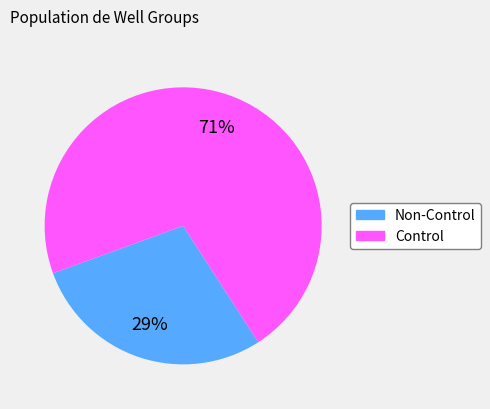

Does Control account for over 50% of the chart?

Yes